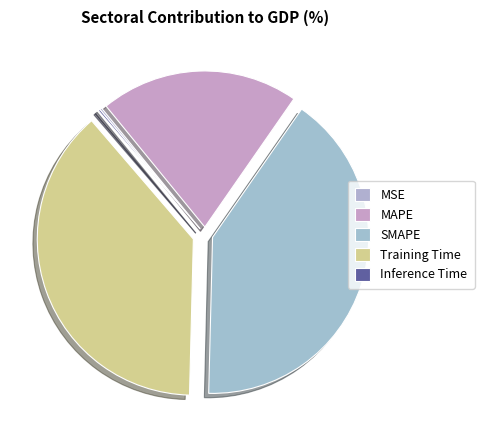

How many slices are in this pie chart?

5